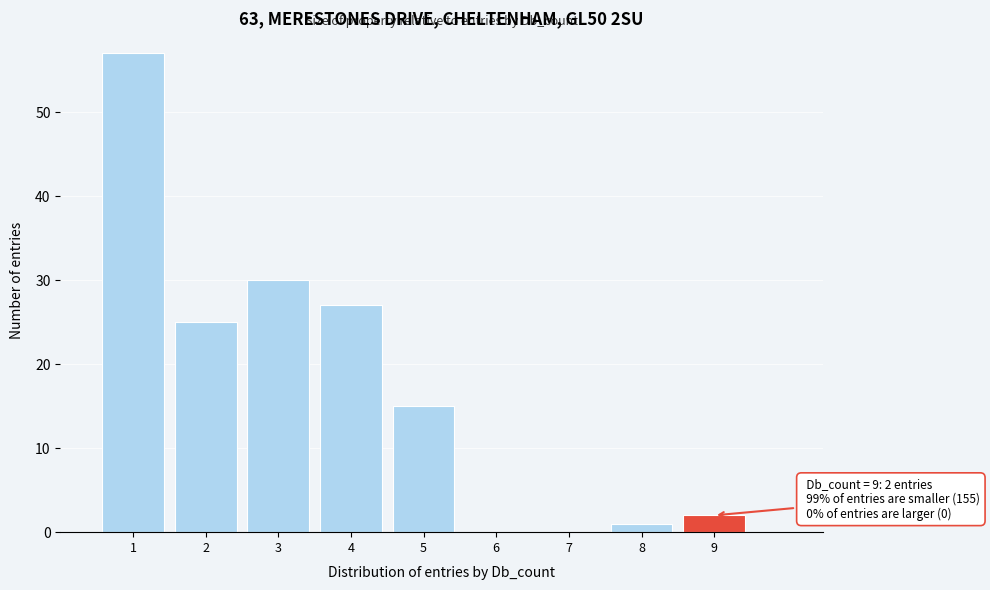

Which range on the x-axis has the tallest bar?

0.5 to 1.5